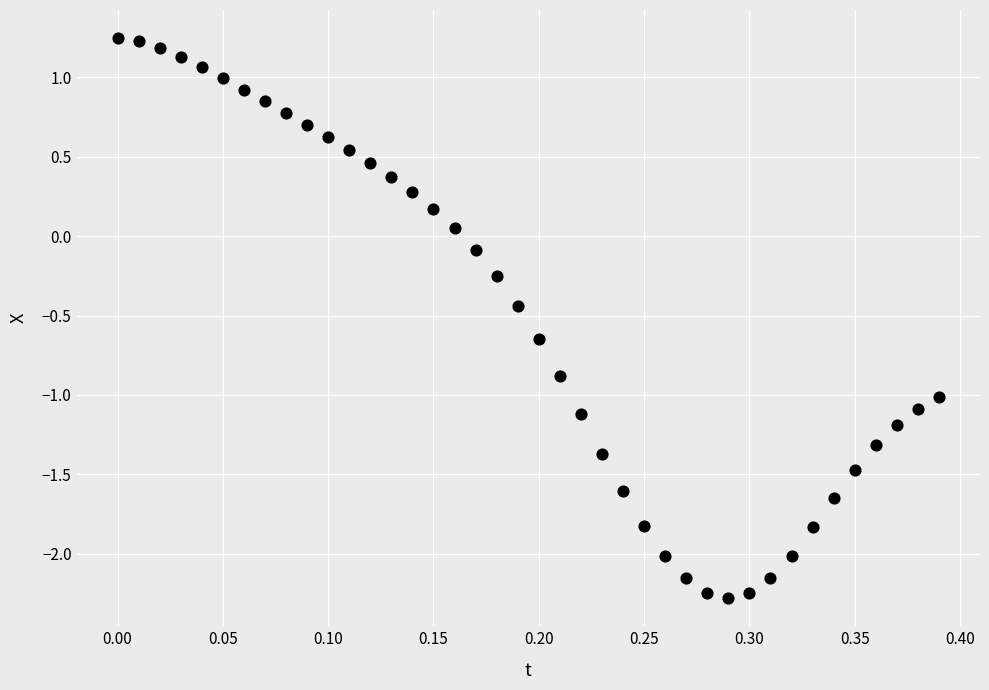

What is the range of Y values (max minus min)?

3.5